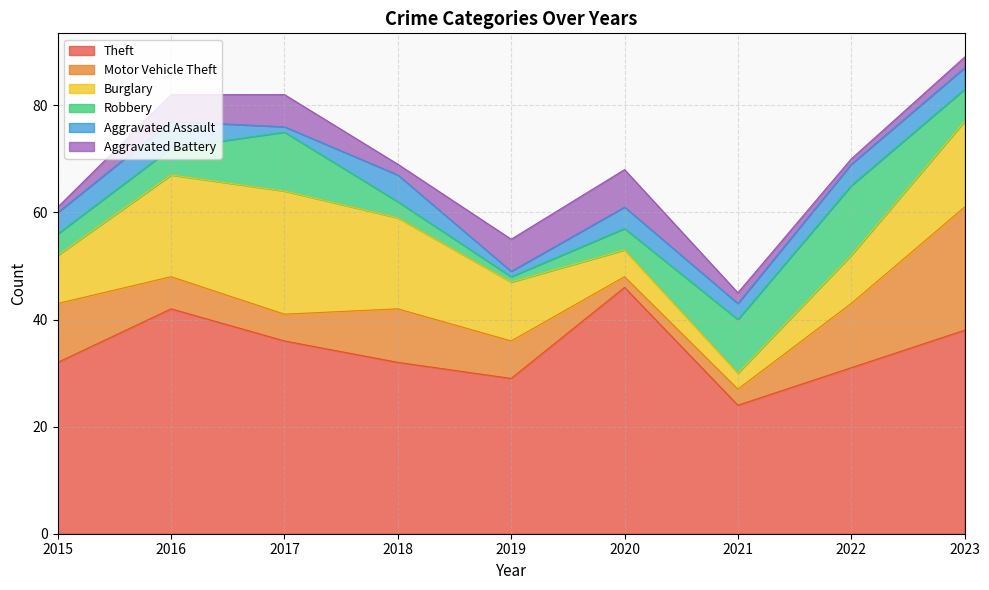

Count the number of categories in the chart.

9